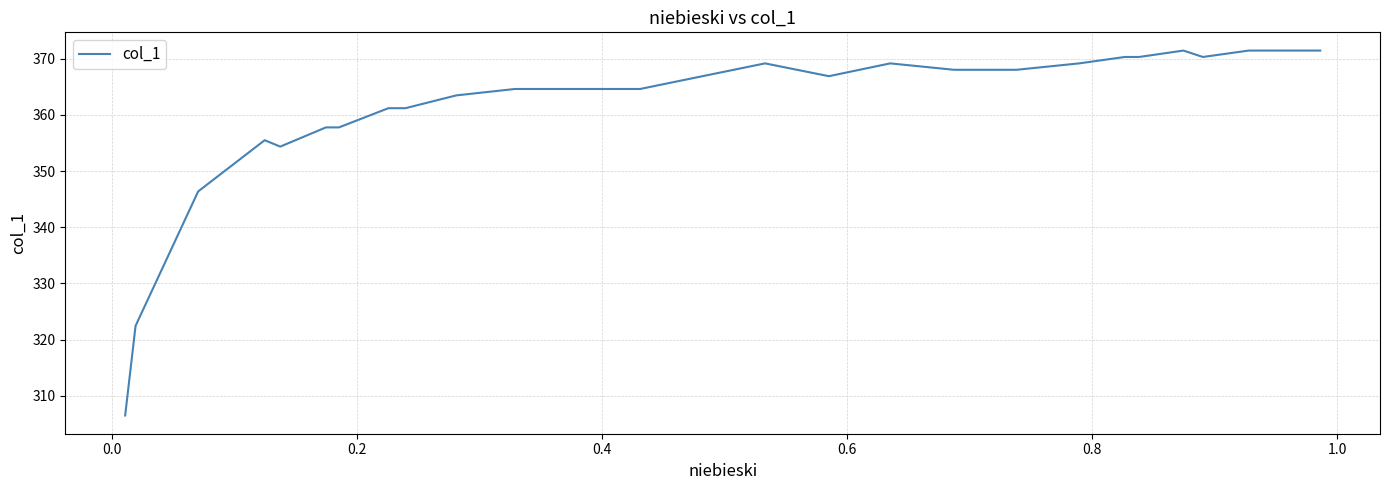

True or false: there are more than 0 points higher than both neighbors.

True